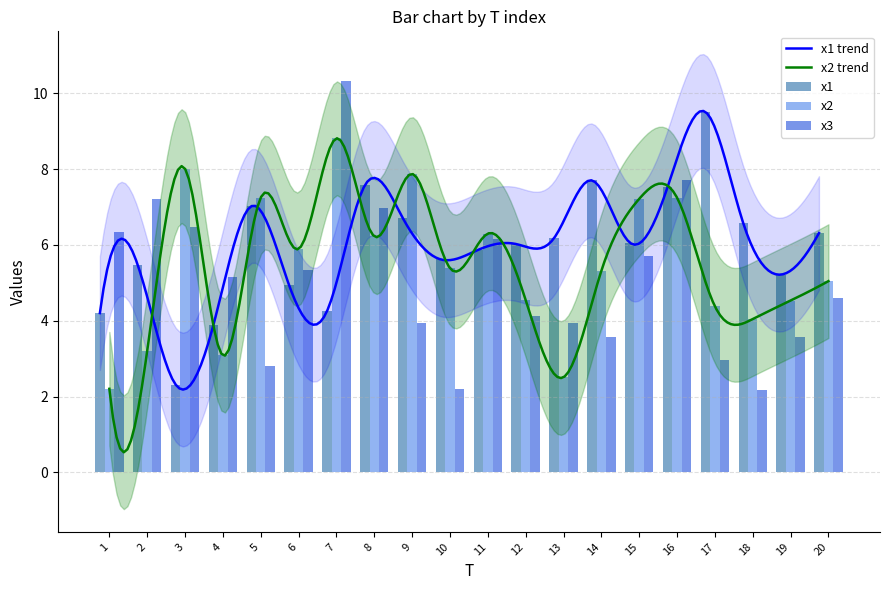

What is the difference between the x2 values at 4 and 2?

0.1